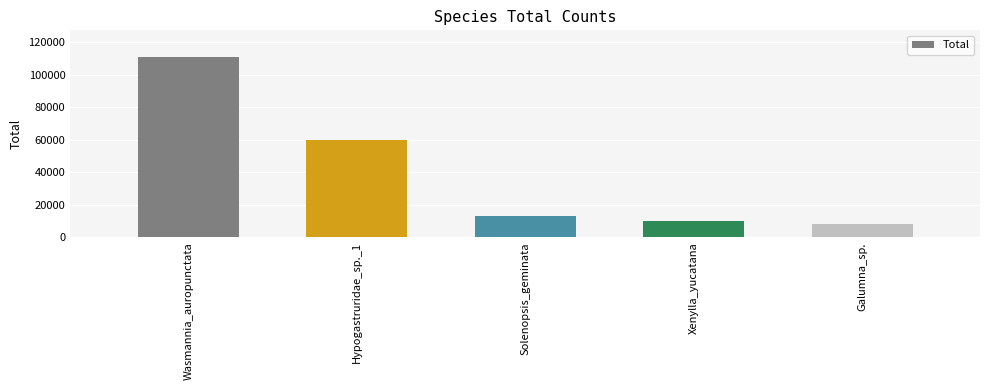

What is the sum of the values at Galumna_sp. and Hypogastruridae_sp._1?

67873.0